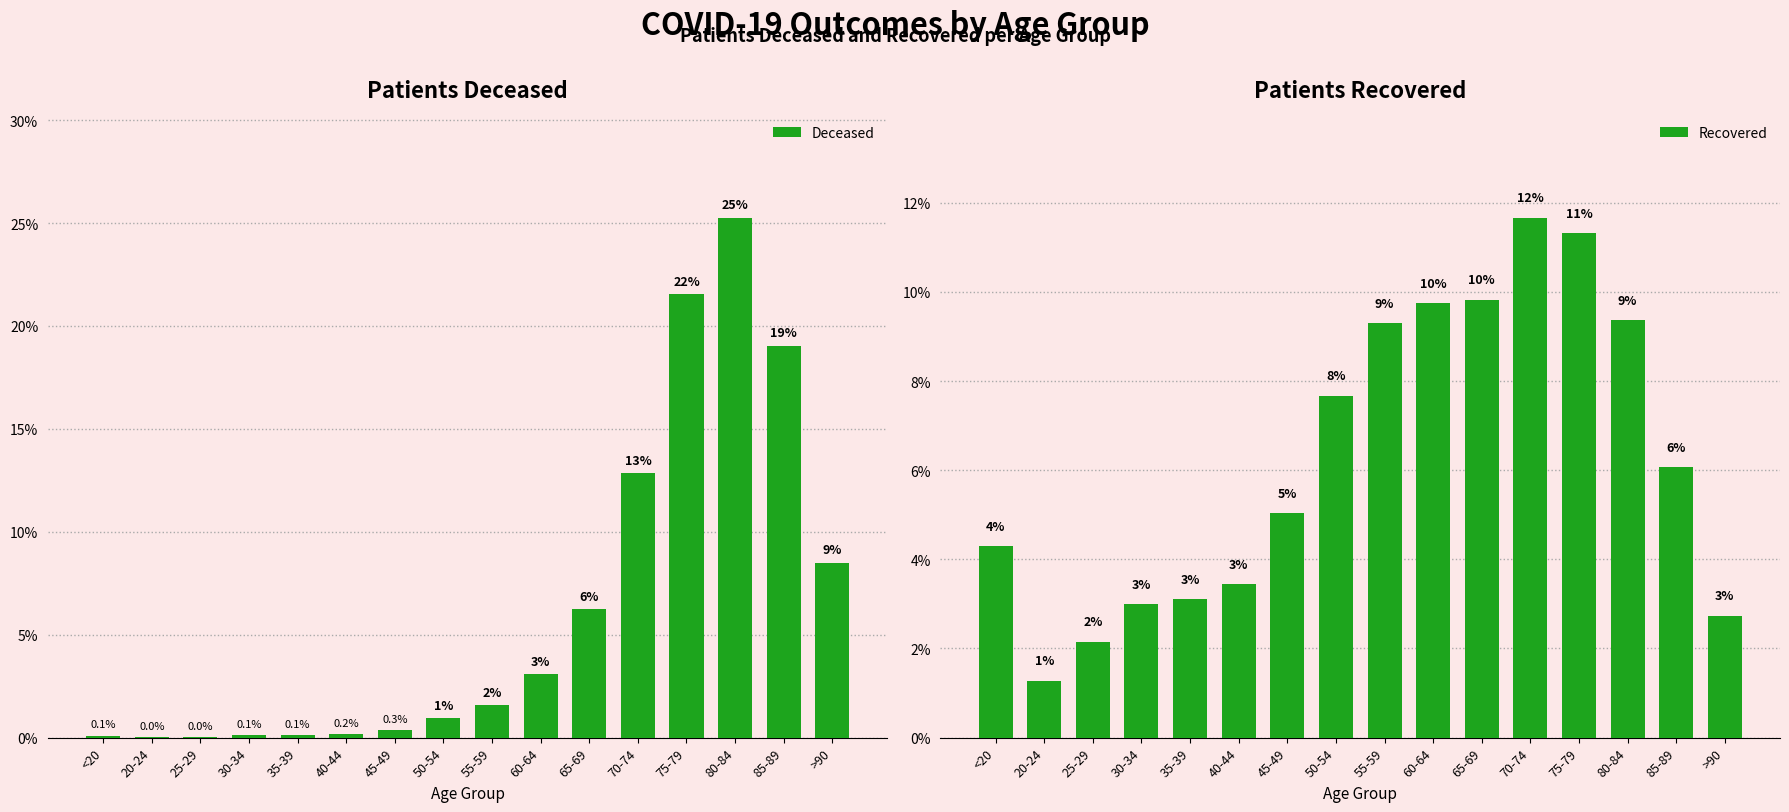

Rank the series by their maximum value, from lowest to highest.

Recovered, Deceased